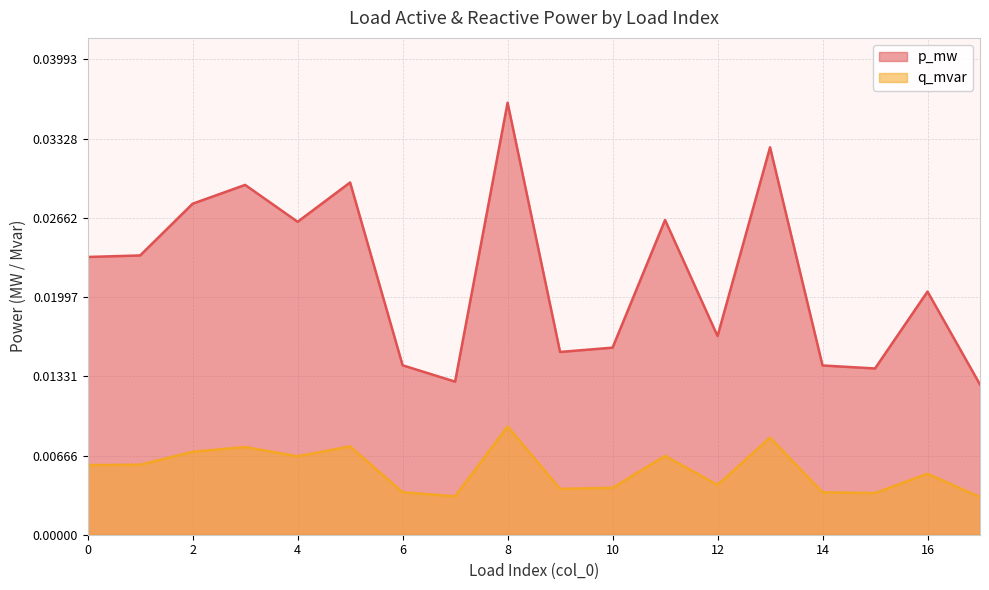

True or false: p_mw has more than 1 points higher than both neighbors.

True